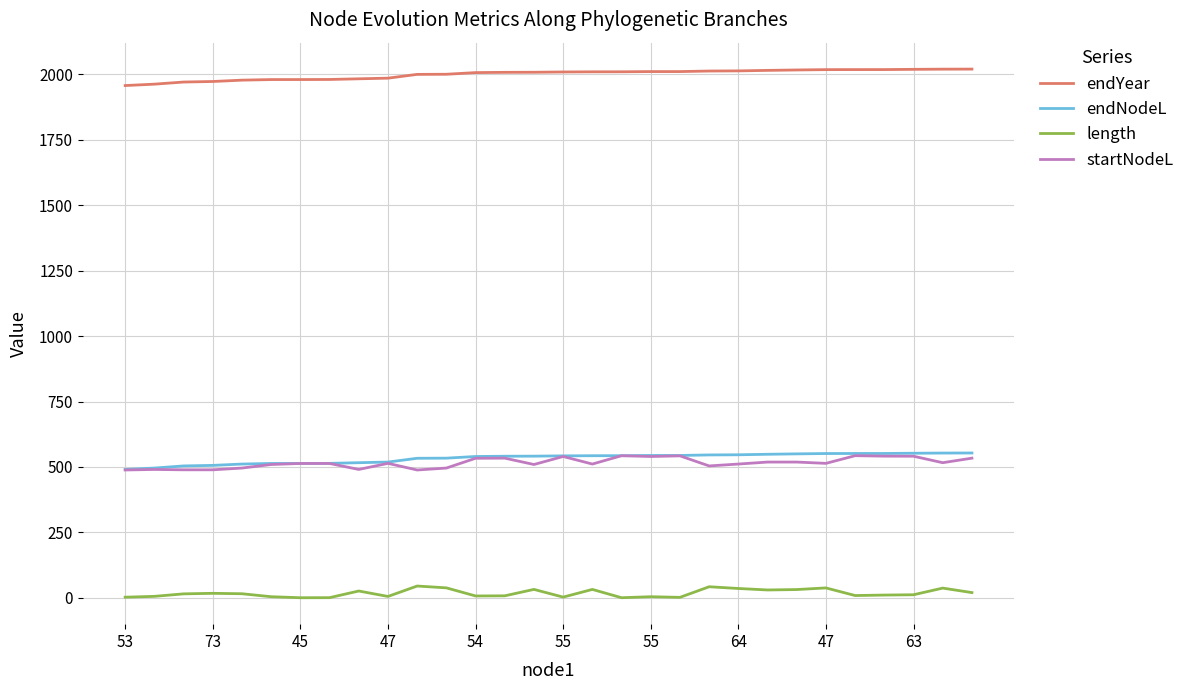

True or false: endYear and length cross at least once.

False